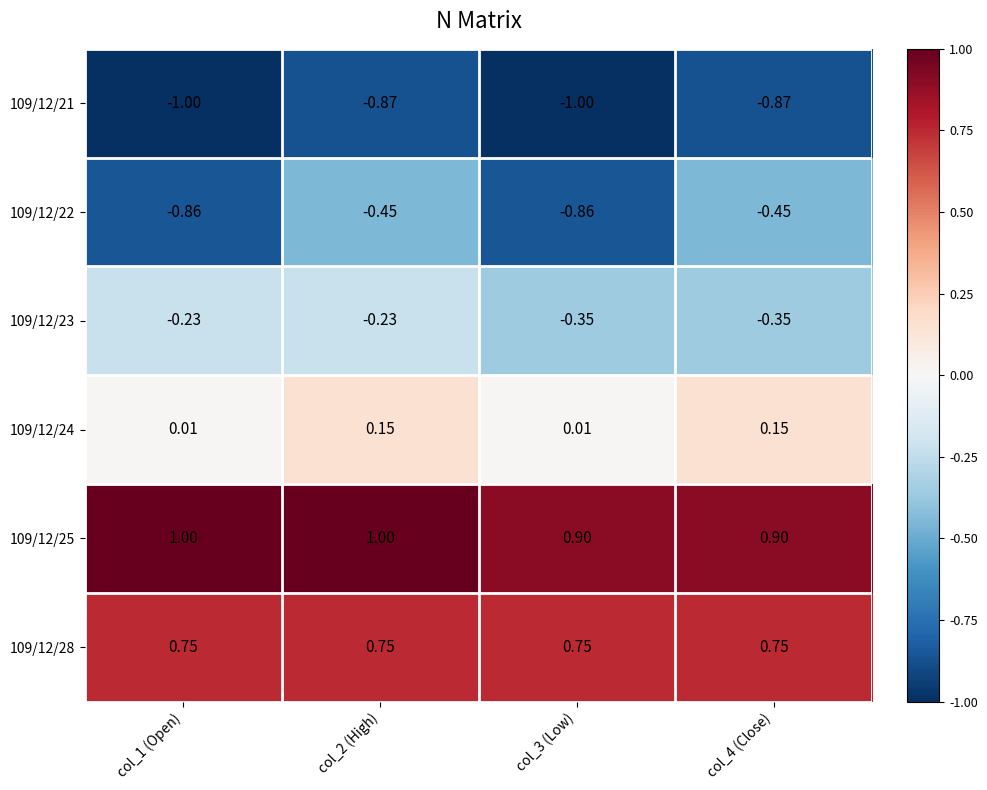

Is the value of 109/12/22 at col_4 (Close) greater than the value of 109/12/28 at col_1 (Open)?

No